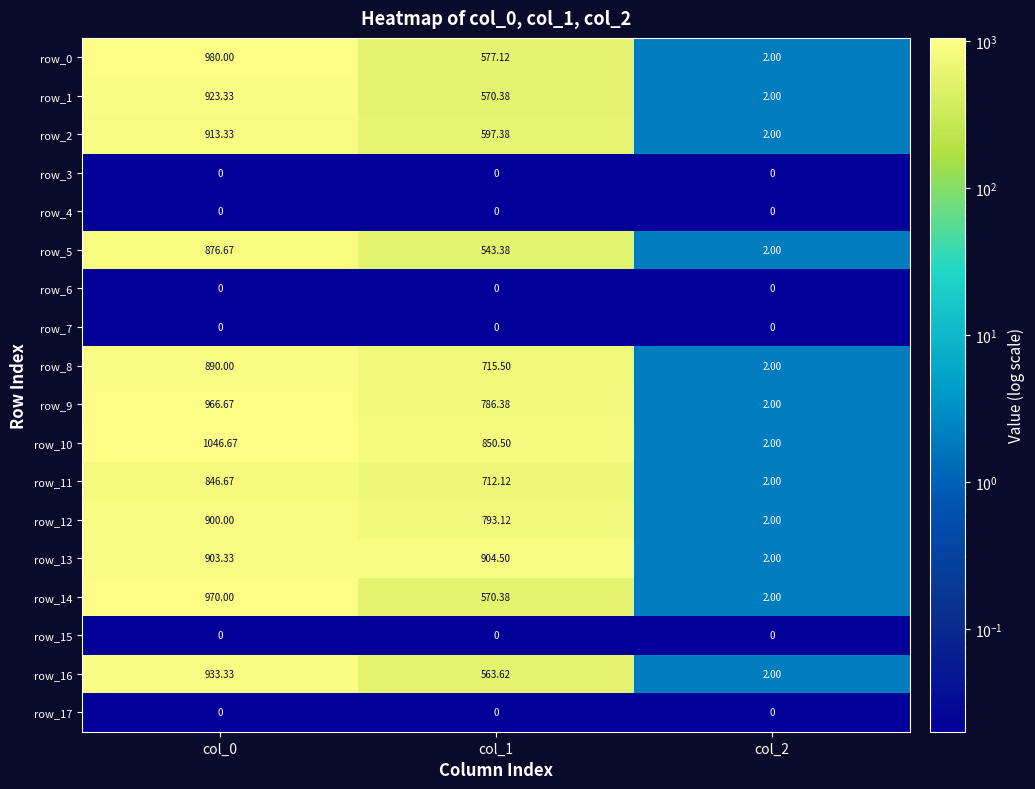

Reading left to right, transcribe all the data shown in this chart.

row_0: col_0=980.0	col_1=577.1	col_2=2.0
row_1: col_0=923.3	col_1=570.4	col_2=2.0
row_2: col_0=913.3	col_1=597.4	col_2=2.0
row_3: col_0=0.0	col_1=0.0	col_2=0.0
row_4: col_0=0.0	col_1=0.0	col_2=0.0
row_5: col_0=876.7	col_1=543.4	col_2=2.0
row_6: col_0=0.0	col_1=0.0	col_2=0.0
row_7: col_0=0.0	col_1=0.0	col_2=0.0
row_8: col_0=890.0	col_1=715.5	col_2=2.0
row_9: col_0=966.7	col_1=786.4	col_2=2.0
row_10: col_0=1046.7	col_1=850.5	col_2=2.0
row_11: col_0=846.7	col_1=712.1	col_2=2.0
row_12: col_0=900.0	col_1=793.1	col_2=2.0
row_13: col_0=903.3	col_1=904.5	col_2=2.0
row_14: col_0=970.0	col_1=570.4	col_2=2.0
row_15: col_0=0.0	col_1=0.0	col_2=0.0
row_16: col_0=933.3	col_1=563.6	col_2=2.0
row_17: col_0=0.0	col_1=0.0	col_2=0.0